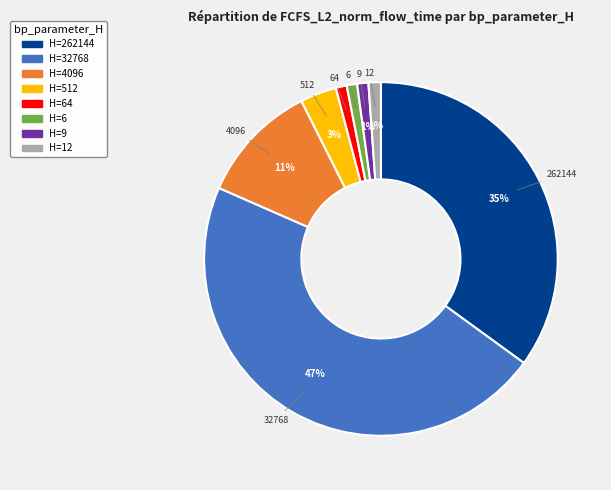

Is there a majority slice in this chart?

No